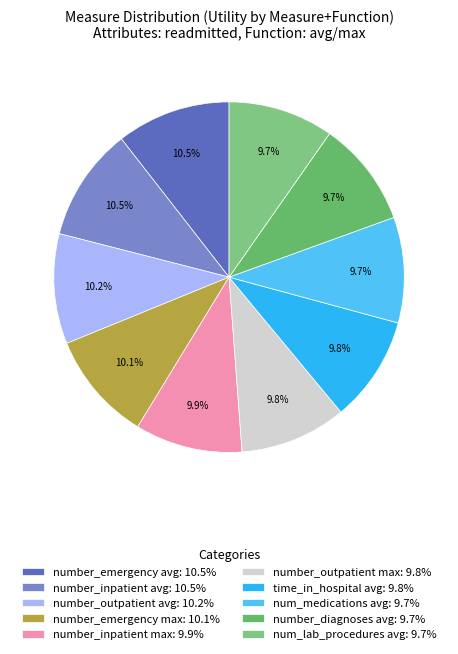

What percentage is NOT represented by number_outpatient avg?

89.8%